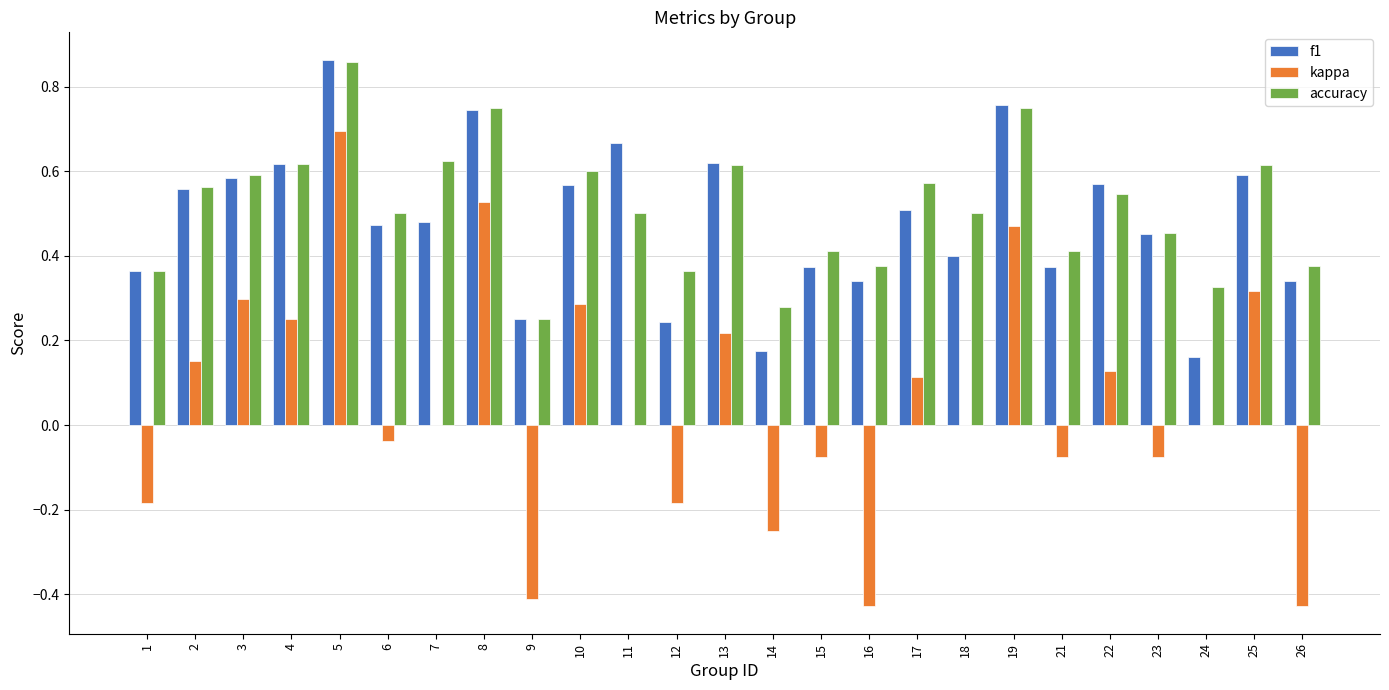

What is the sum of the accuracy values at 12 and 25?

1.0